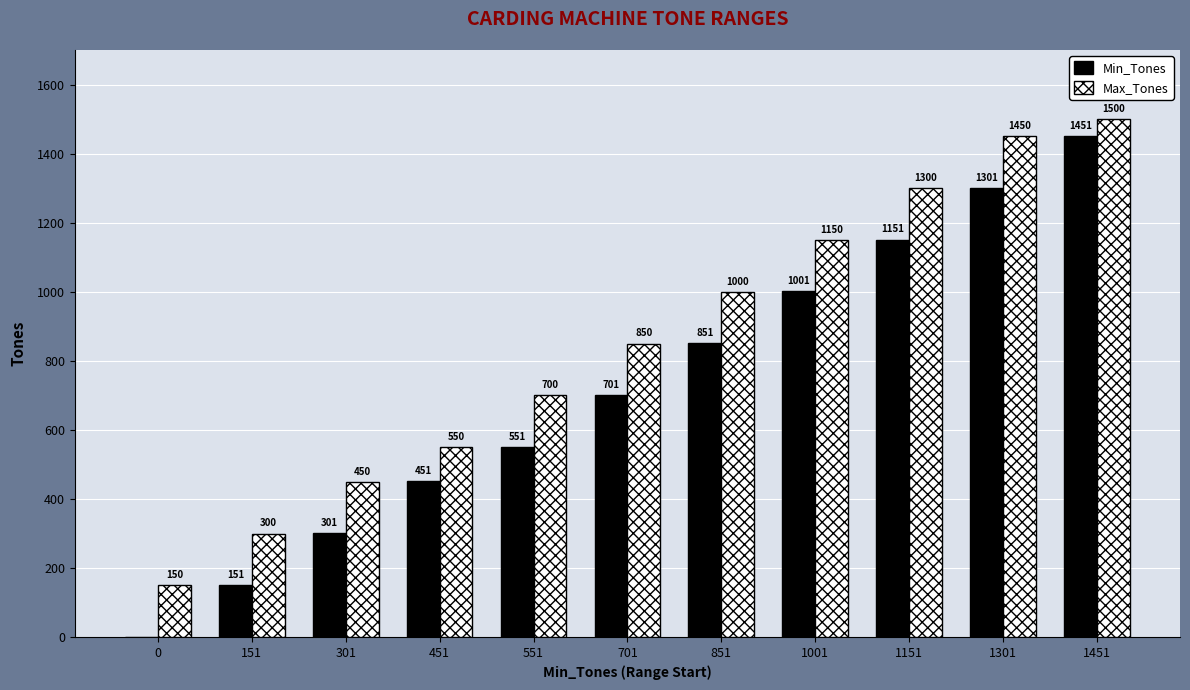

What is the sum of all Min_Tones values?

7910